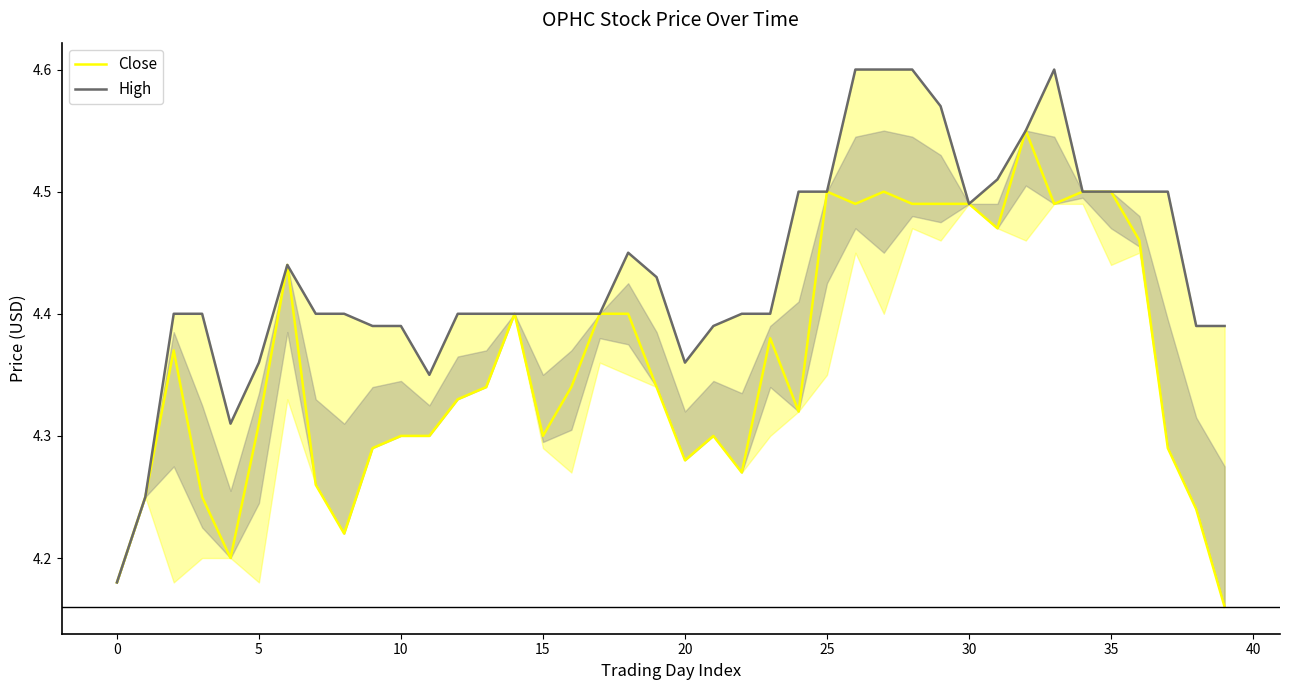

How many interior local peaks does the Close series have?

8